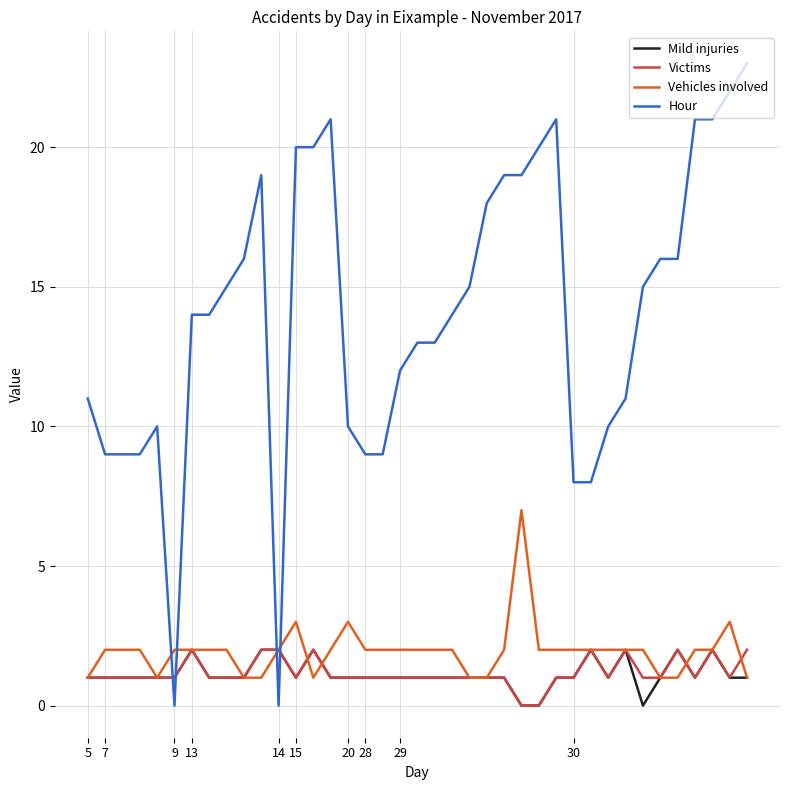

Which series has the largest total across all categories?

Hour